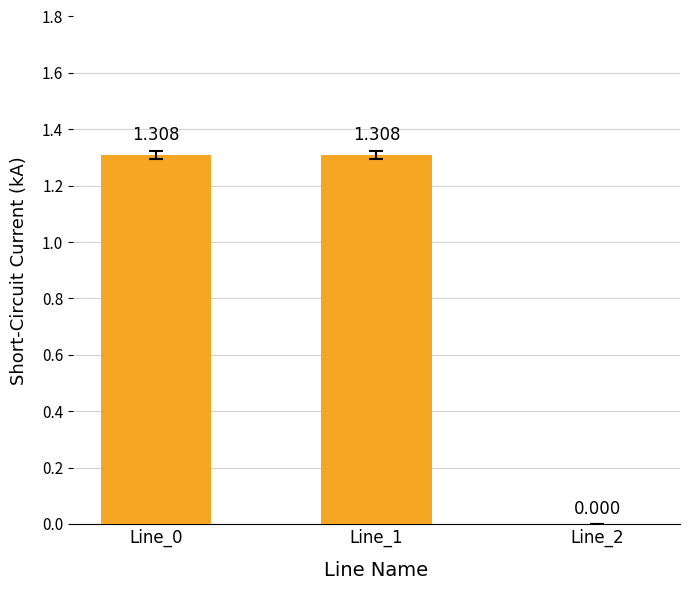

Rank the categories by value from highest to lowest.

Line_1, Line_0, Line_2